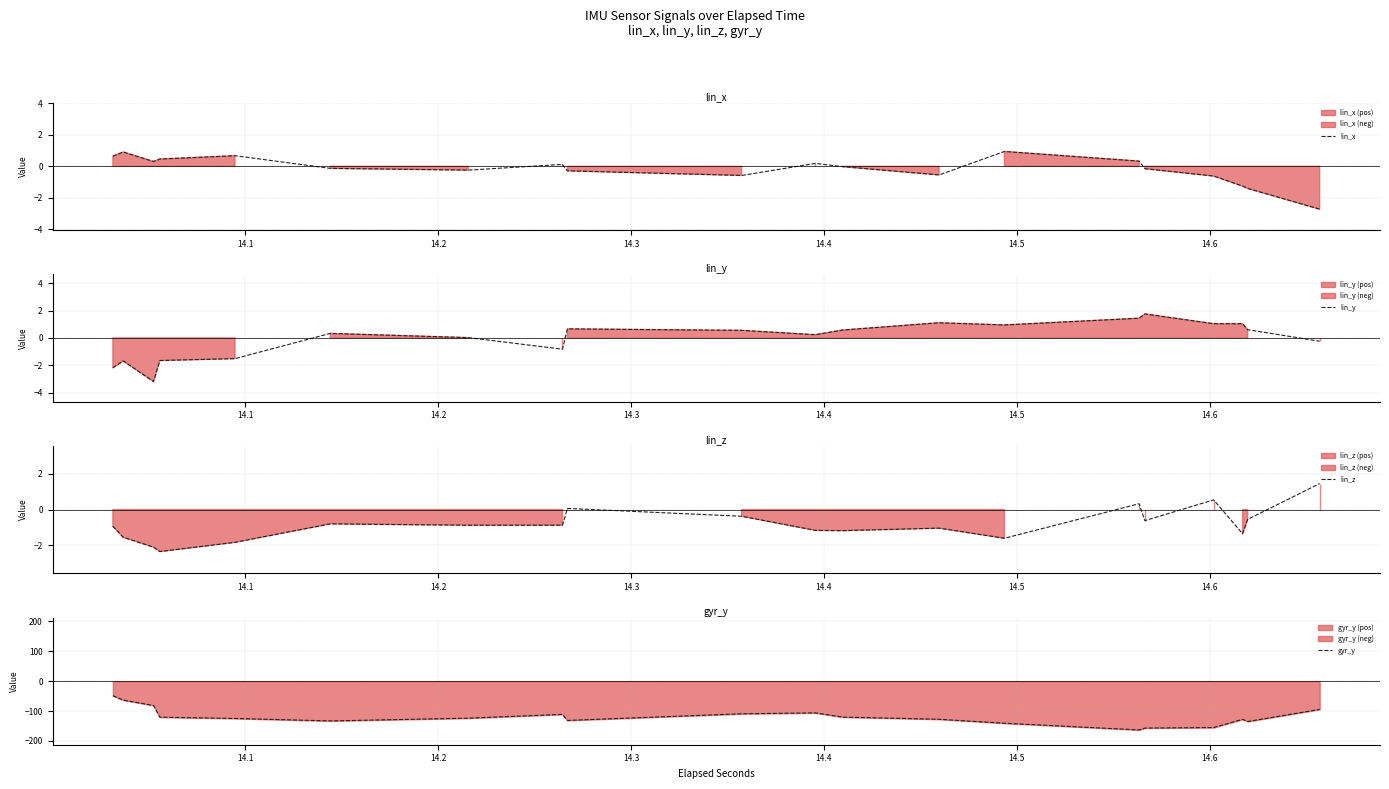

How many data points in gyr_y are above -123?

9